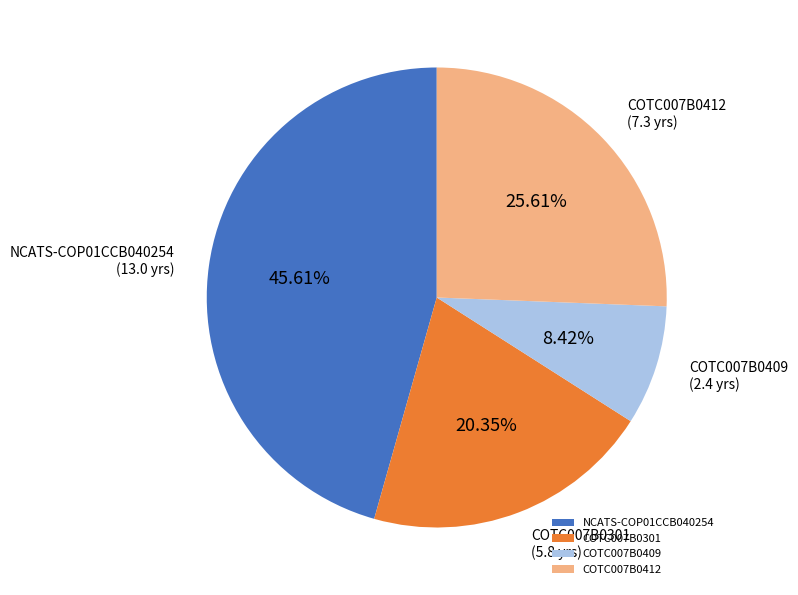

Count the number of slices in the pie.

4